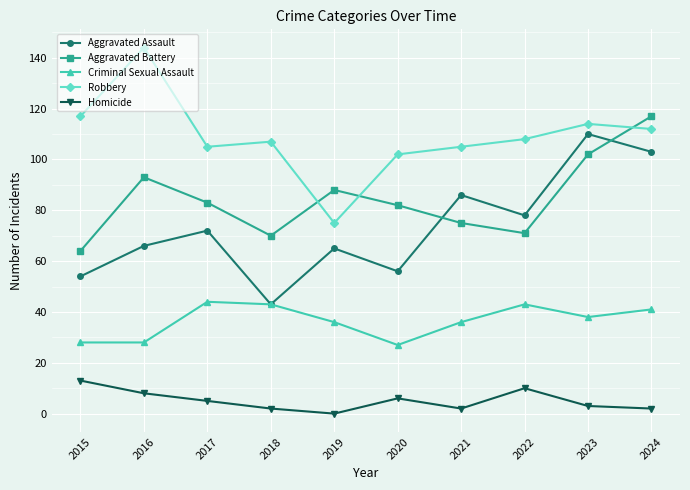

After their last crossing, which series has the higher values: Aggravated Assault or Aggravated Battery?

Aggravated Battery